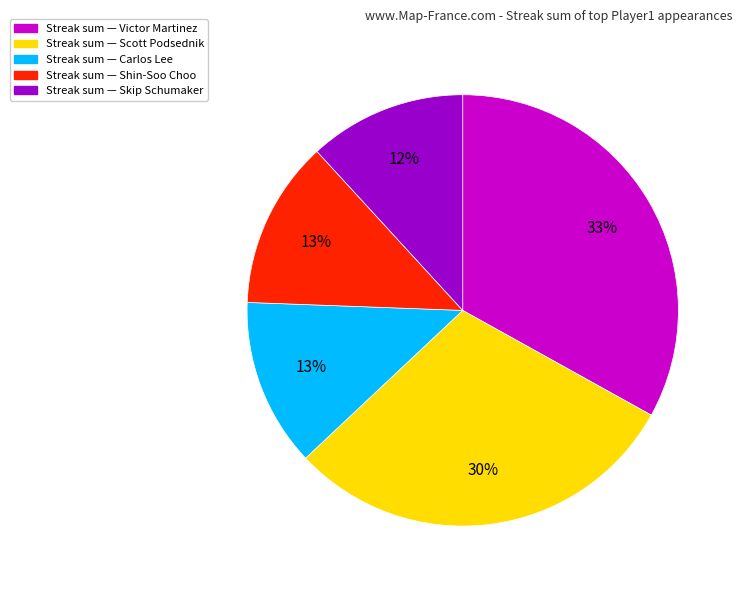

To the nearest percent, what is the average slice percentage?

20%